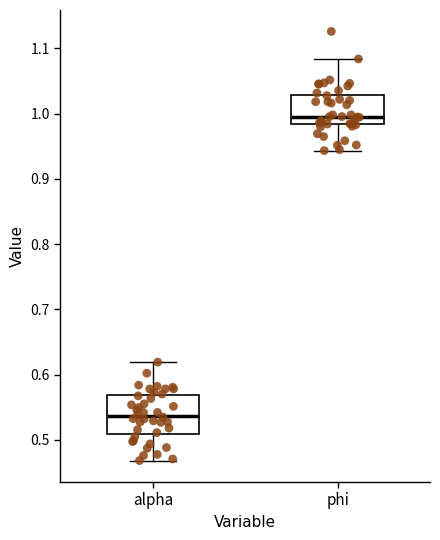

Reading left to right, transcribe this box plot: for each box, give where its median line is, the range the box spans, and where its two whiskers end, as read against the y-axis. The values are not printed on the chart, so give them approximately, as read against the axis.

alpha: median 0.54, box 0.51 to 0.57, whiskers 0.47 to 0.62
phi: median 1.00, box 0.98 to 1.03, whiskers 0.94 to 1.08